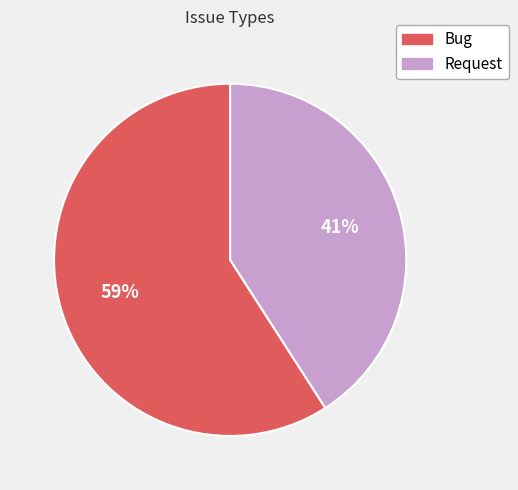

Count the number of slices in the pie.

2